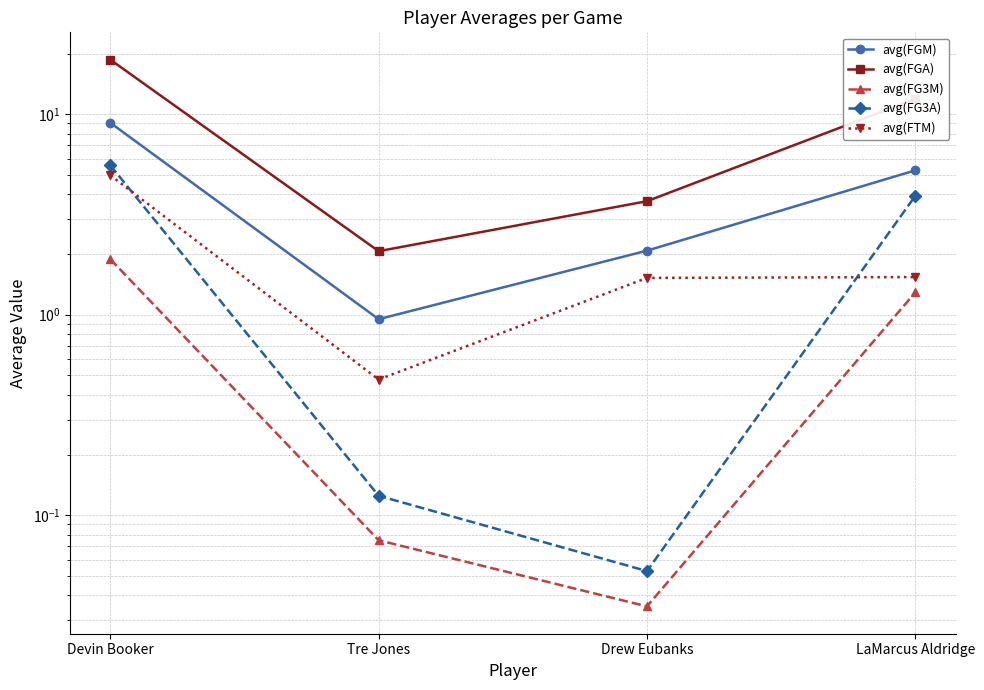

Is the value of avg(FGA) at LaMarcus Aldridge greater than the value of avg(FGM) at Devin Booker?

Yes